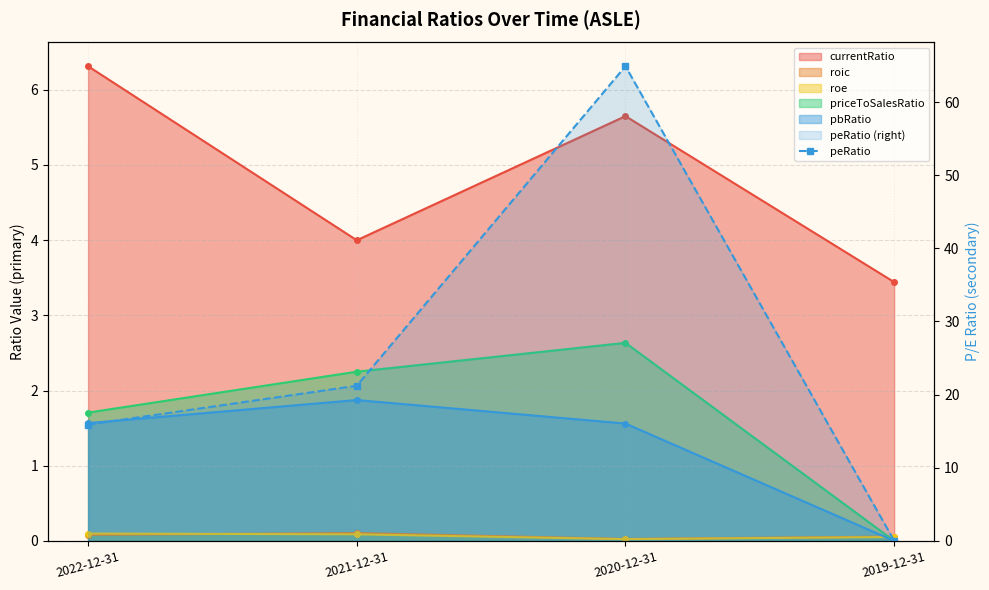

What is the label of the 2nd point from the left?

2021-12-31